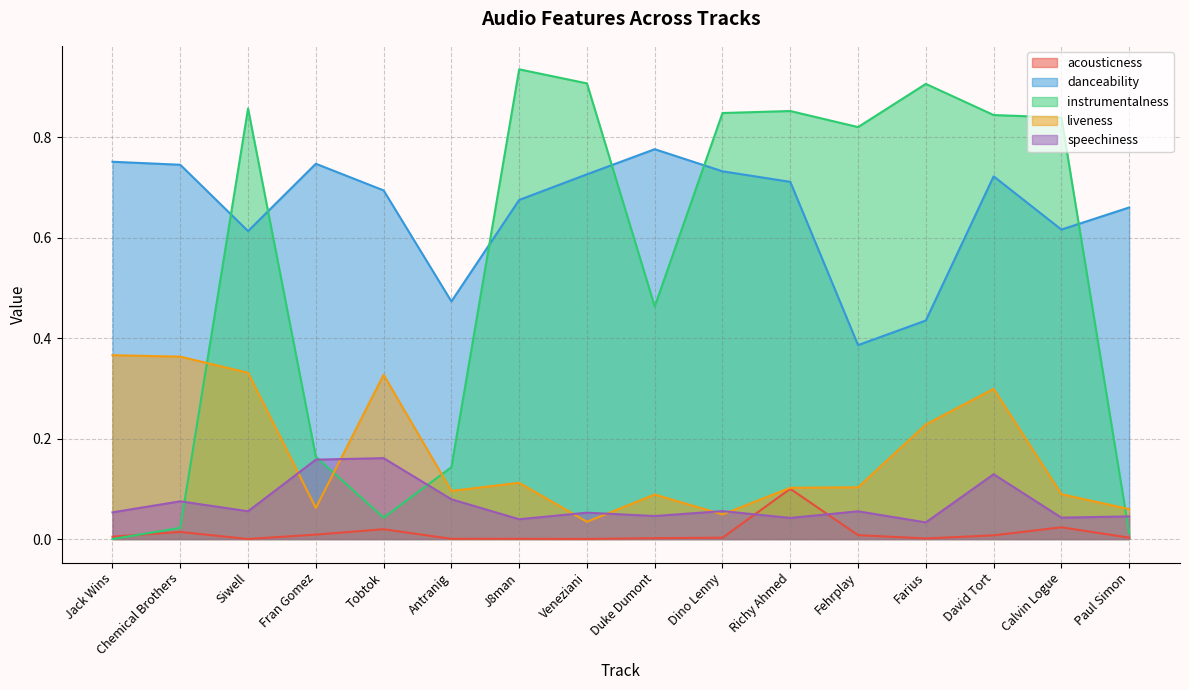

True or false: liveness and danceability cross at least once.

False